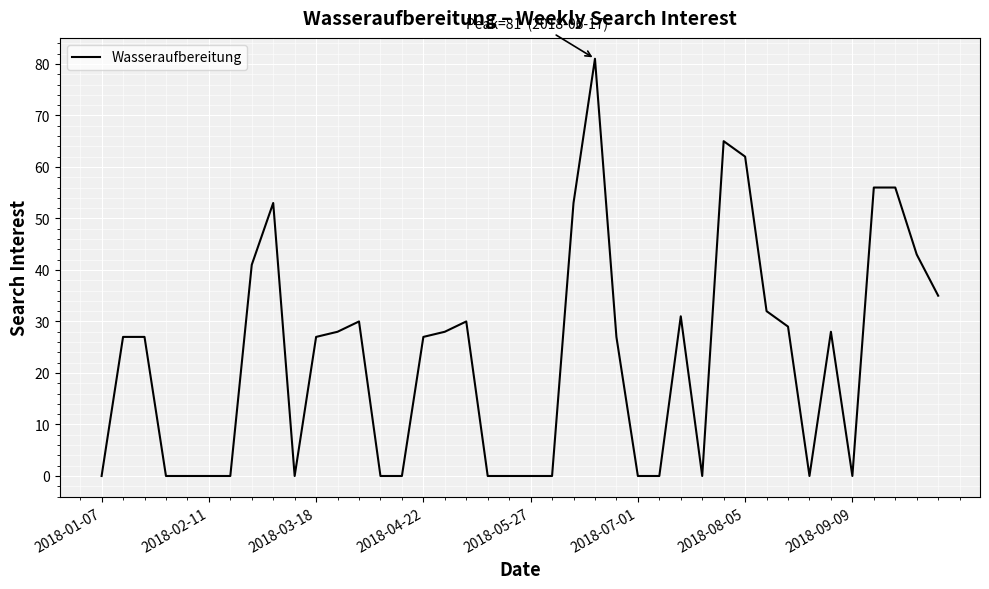

What is the maximum value shown in the chart?

81